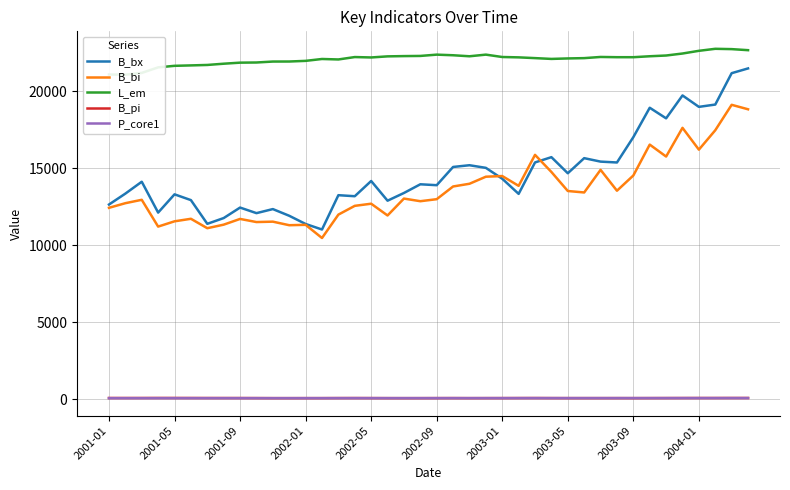

True or false: B_bx and B_pi intersect in this chart.

False